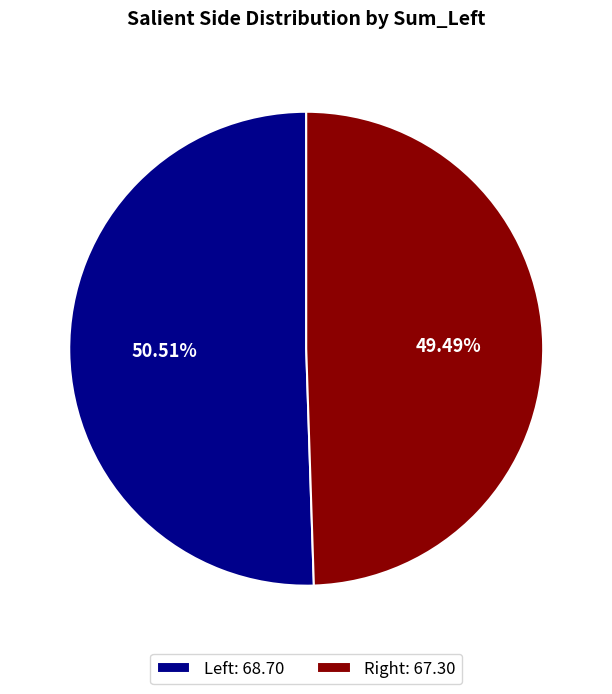

What is the largest slice in the pie chart?

Left: 68.70